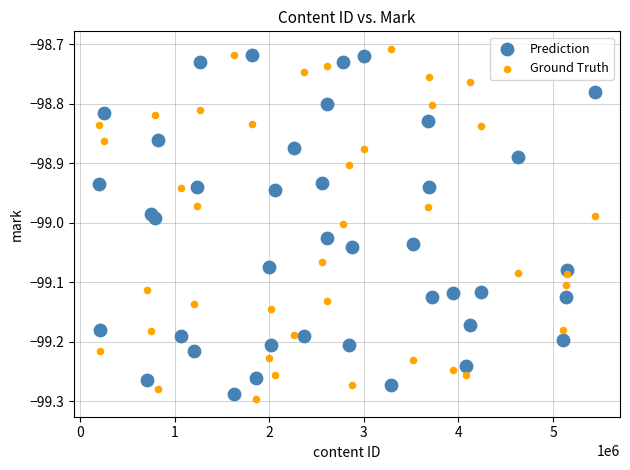

What is the X range (max minus min) for the scatter plot?

5244930.0